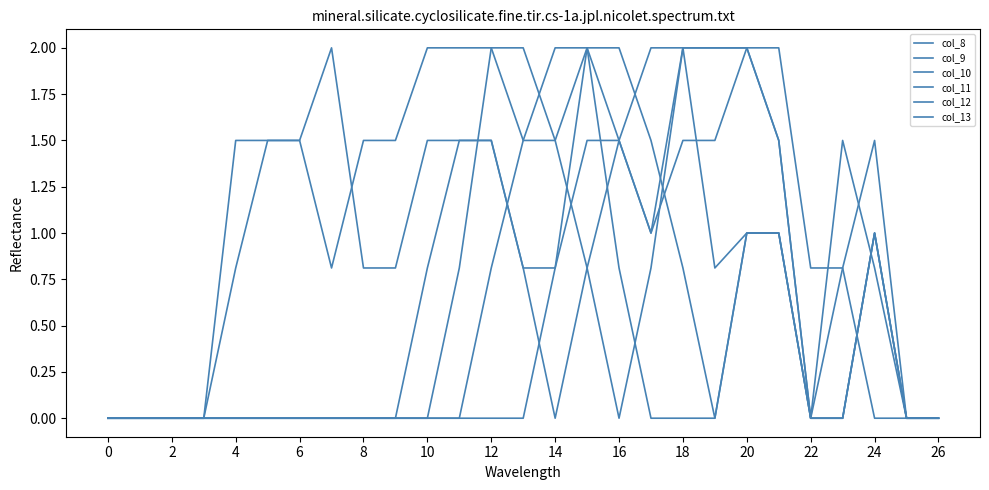

How many lines are shown in the chart?

6